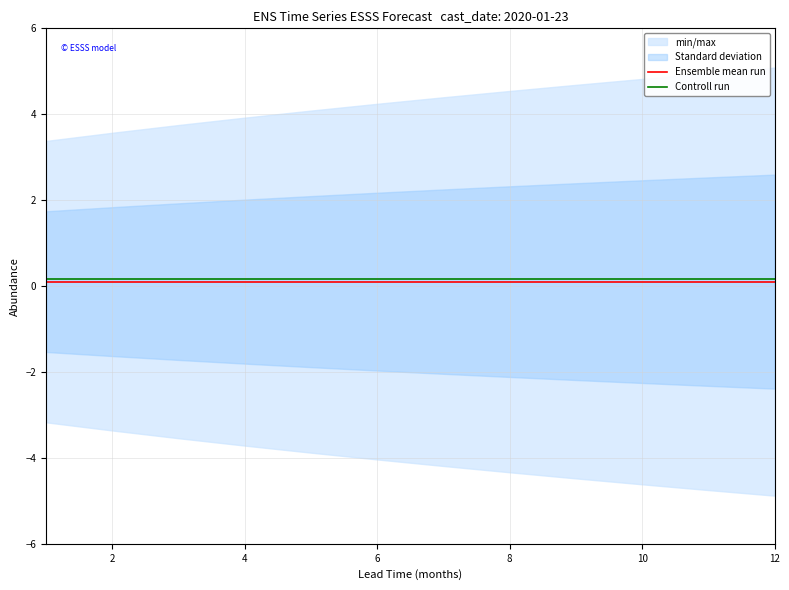

At which label is Controll run closest to 0?

8